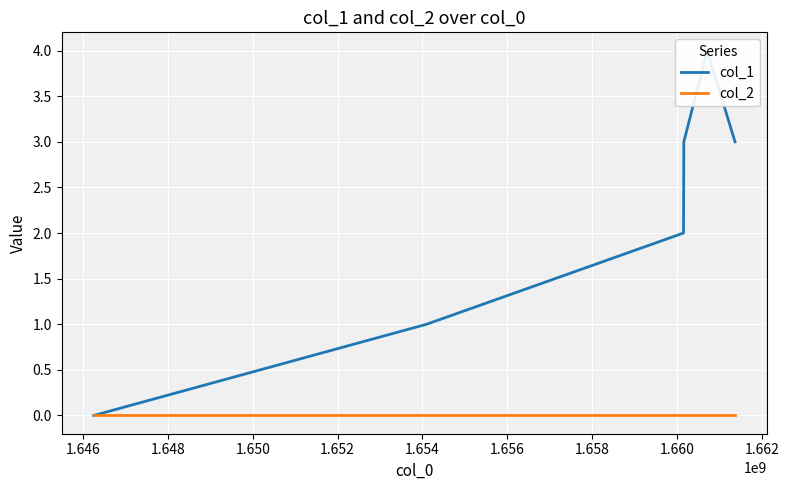

At 1.652, list the series in order from smallest to largest.

col_2, col_1